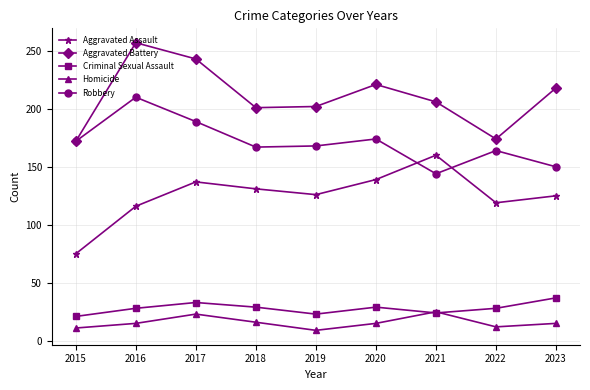

At which category does Robbery reach its first local peak?

2016